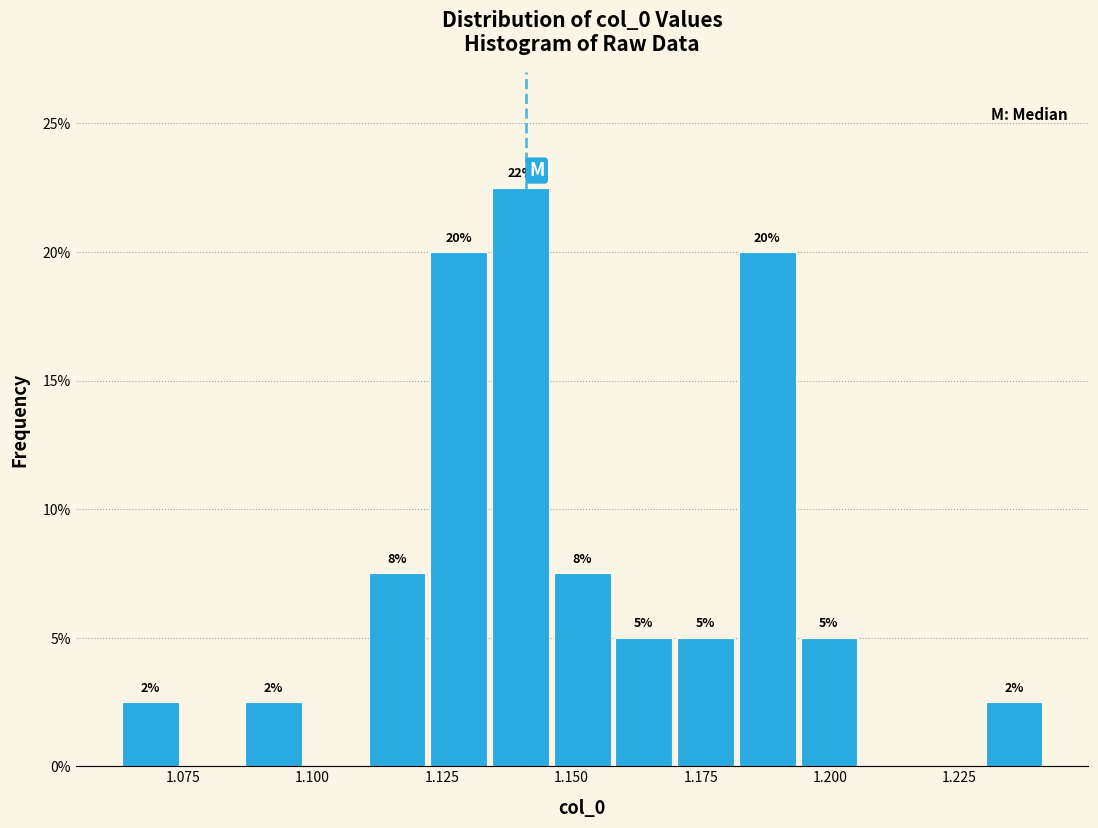

Around what value on the x-axis is the tallest bar? Give the approximate position of its centre, as read against the axis.

1.140